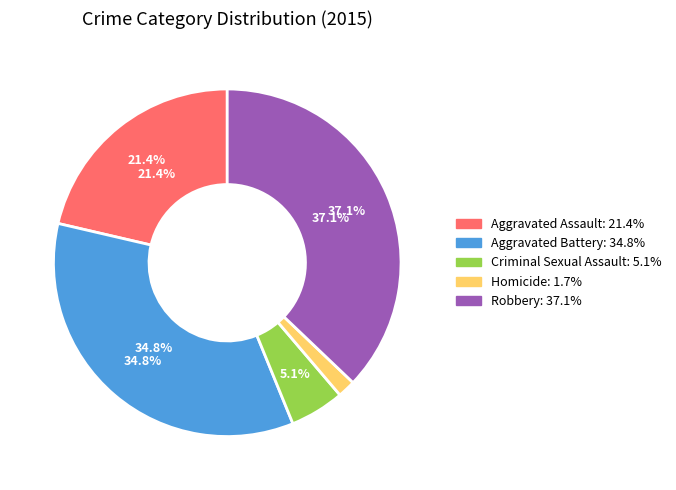

True or false: Aggravated Assault accounts for 21% of the total.

True